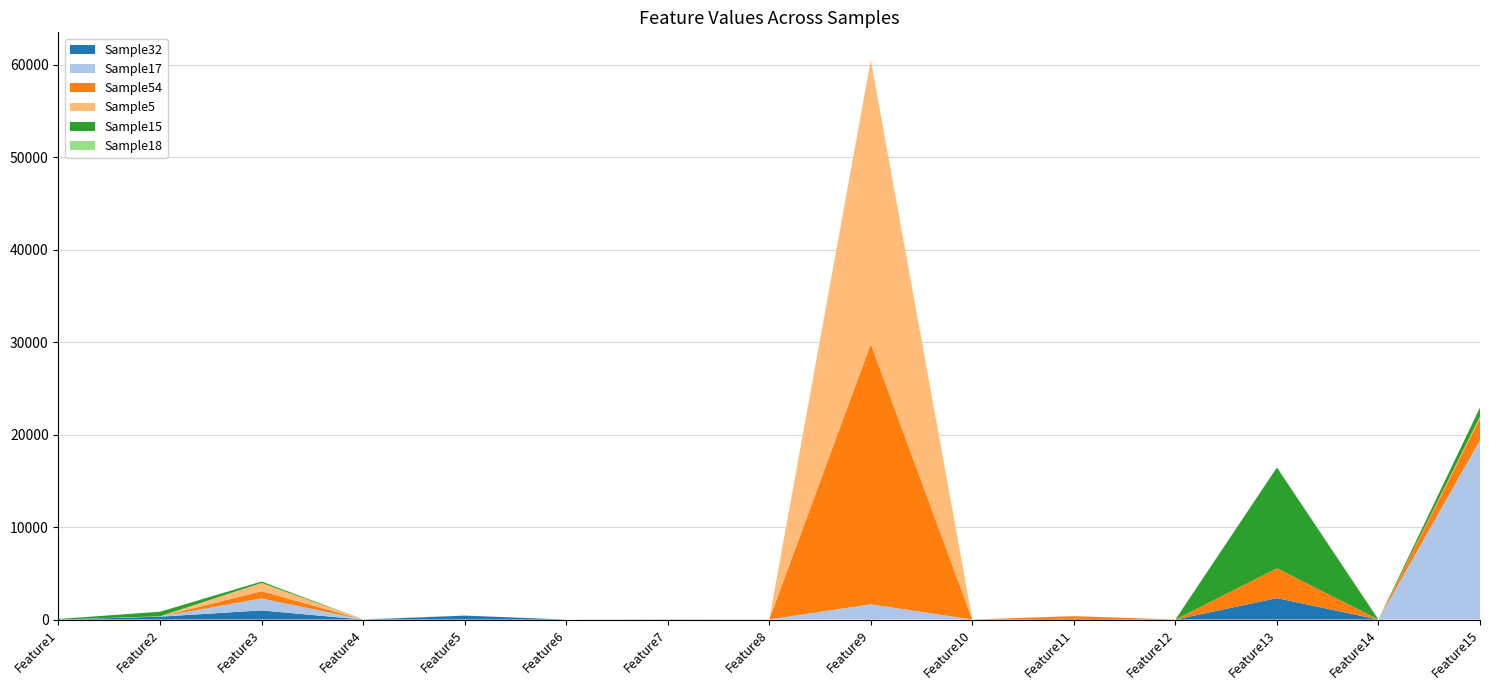

Reading right to left, transcribe all the data shown in this chart.

Sample32: Feature15=0	Feature14=0	Feature13=2319	Feature12=0	Feature11=83	Feature10=0	Feature9=0	Feature8=0	Feature7=15	Feature6=0	Feature5=427	Feature4=0	Feature3=989	Feature2=313	Feature1=0
Sample17: Feature15=19401	Feature14=0	Feature13=0	Feature12=0	Feature11=0	Feature10=0	Feature9=1643	Feature8=12	Feature7=0	Feature6=0	Feature5=0	Feature4=0	Feature3=1292	Feature2=0	Feature1=0
Sample54: Feature15=2396	Feature14=0	Feature13=3219	Feature12=0	Feature11=283	Feature10=0	Feature9=28172	Feature8=0	Feature7=0	Feature6=0	Feature5=0	Feature4=0	Feature3=789	Feature2=0	Feature1=0
Sample5: Feature15=164	Feature14=0	Feature13=0	Feature12=0	Feature11=15	Feature10=0	Feature9=30679	Feature8=0	Feature7=19	Feature6=3	Feature5=0	Feature4=0	Feature3=888	Feature2=38	Feature1=0
Sample15: Feature15=975	Feature14=0	Feature13=10915	Feature12=4	Feature11=0	Feature10=0	Feature9=0	Feature8=0	Feature7=0	Feature6=0	Feature5=0	Feature4=0	Feature3=156	Feature2=492	Feature1=64
Sample18: Feature15=0	Feature14=0	Feature13=0	Feature12=0	Feature11=0	Feature10=0	Feature9=0	Feature8=0	Feature7=0	Feature6=0	Feature5=0	Feature4=43	Feature3=0	Feature2=0	Feature1=0